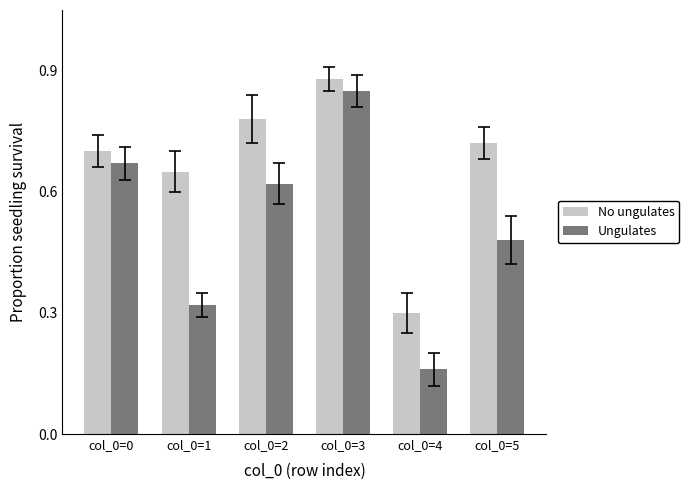

The value of Ungulates at col_0=5 is 0.3. True or false?

False